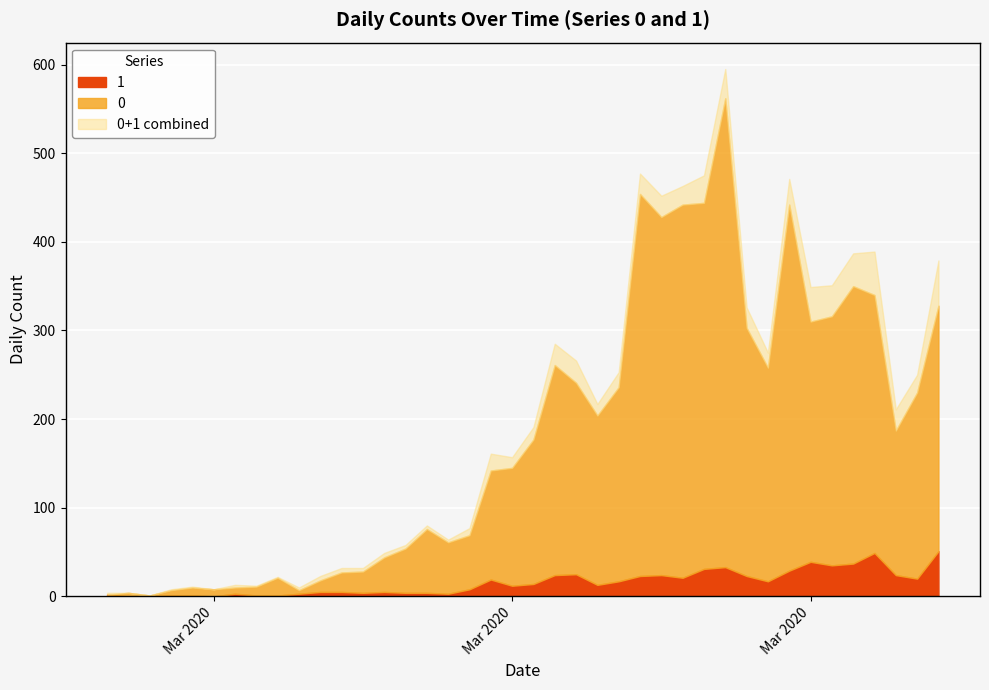

At which category does 0 reach its first local peak?

1